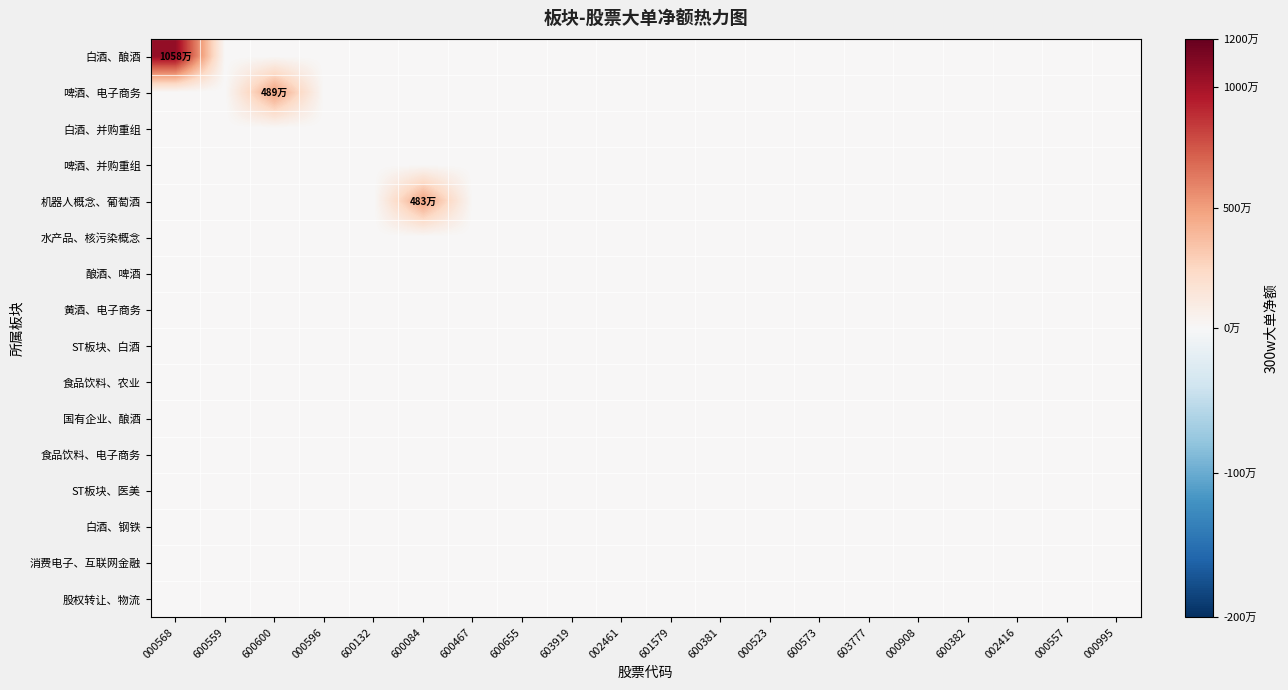

Reading left to right, list all the values displayed in this chart.

白酒、酿酒: 000568=10585401	600559=0	600600=0	000596=0	600132=0	600084=0	600467=0	600655=0	603919=0	002461=0	601579=0	600381=0	000523=0	600573=0	603777=0	000908=0	600382=0	002416=0	000557=0	000995=0
啤酒、电子商务: 000568=0	600559=0	600600=4892098	000596=0	600132=0	600084=0	600467=0	600655=0	603919=0	002461=0	601579=0	600381=0	000523=0	600573=0	603777=0	000908=0	600382=0	002416=0	000557=0	000995=0
白酒、并购重组: 000568=0	600559=0	600600=0	000596=0	600132=0	600084=0	600467=0	600655=0	603919=0	002461=0	601579=0	600381=0	000523=0	600573=0	603777=0	000908=0	600382=0	002416=0	000557=0	000995=0
啤酒、并购重组: 000568=0	600559=0	600600=0	000596=0	600132=0	600084=0	600467=0	600655=0	603919=0	002461=0	601579=0	600381=0	000523=0	600573=0	603777=0	000908=0	600382=0	002416=0	000557=0	000995=0
机器人概念、葡萄酒: 000568=0	600559=0	600600=0	000596=0	600132=0	600084=4839513	600467=0	600655=0	603919=0	002461=0	601579=0	600381=0	000523=0	600573=0	603777=0	000908=0	600382=0	002416=0	000557=0	000995=0
水产品、核污染概念: 000568=0	600559=0	600600=0	000596=0	600132=0	600084=0	600467=0	600655=0	603919=0	002461=0	601579=0	600381=0	000523=0	600573=0	603777=0	000908=0	600382=0	002416=0	000557=0	000995=0
酿酒、啤酒: 000568=0	600559=0	600600=0	000596=0	600132=0	600084=0	600467=0	600655=0	603919=0	002461=0	601579=0	600381=0	000523=0	600573=0	603777=0	000908=0	600382=0	002416=0	000557=0	000995=0
黄酒、电子商务: 000568=0	600559=0	600600=0	000596=0	600132=0	600084=0	600467=0	600655=0	603919=0	002461=0	601579=0	600381=0	000523=0	600573=0	603777=0	000908=0	600382=0	002416=0	000557=0	000995=0
ST板块、白酒: 000568=0	600559=0	600600=0	000596=0	600132=0	600084=0	600467=0	600655=0	603919=0	002461=0	601579=0	600381=0	000523=0	600573=0	603777=0	000908=0	600382=0	002416=0	000557=0	000995=0
食品饮料、农业: 000568=0	600559=0	600600=0	000596=0	600132=0	600084=0	600467=0	600655=0	603919=0	002461=0	601579=0	600381=0	000523=0	600573=0	603777=0	000908=0	600382=0	002416=0	000557=0	000995=0
国有企业、酿酒: 000568=0	600559=0	600600=0	000596=0	600132=0	600084=0	600467=0	600655=0	603919=0	002461=0	601579=0	600381=0	000523=0	600573=0	603777=0	000908=0	600382=0	002416=0	000557=0	000995=0
食品饮料、电子商务: 000568=0	600559=0	600600=0	000596=0	600132=0	600084=0	600467=0	600655=0	603919=0	002461=0	601579=0	600381=0	000523=0	600573=0	603777=0	000908=0	600382=0	002416=0	000557=0	000995=0
ST板块、医美: 000568=0	600559=0	600600=0	000596=0	600132=0	600084=0	600467=0	600655=0	603919=0	002461=0	601579=0	600381=0	000523=0	600573=0	603777=0	000908=0	600382=0	002416=0	000557=0	000995=0
白酒、钢铁: 000568=0	600559=0	600600=0	000596=0	600132=0	600084=0	600467=0	600655=0	603919=0	002461=0	601579=0	600381=0	000523=0	600573=0	603777=0	000908=0	600382=0	002416=0	000557=0	000995=0
消费电子、互联网金融: 000568=0	600559=0	600600=0	000596=0	600132=0	600084=0	600467=0	600655=0	603919=0	002461=0	601579=0	600381=0	000523=0	600573=0	603777=0	000908=0	600382=0	002416=0	000557=0	000995=0
股权转让、物流: 000568=0	600559=0	600600=0	000596=0	600132=0	600084=0	600467=0	600655=0	603919=0	002461=0	601579=0	600381=0	000523=0	600573=0	603777=0	000908=0	600382=0	002416=0	000557=0	000995=0